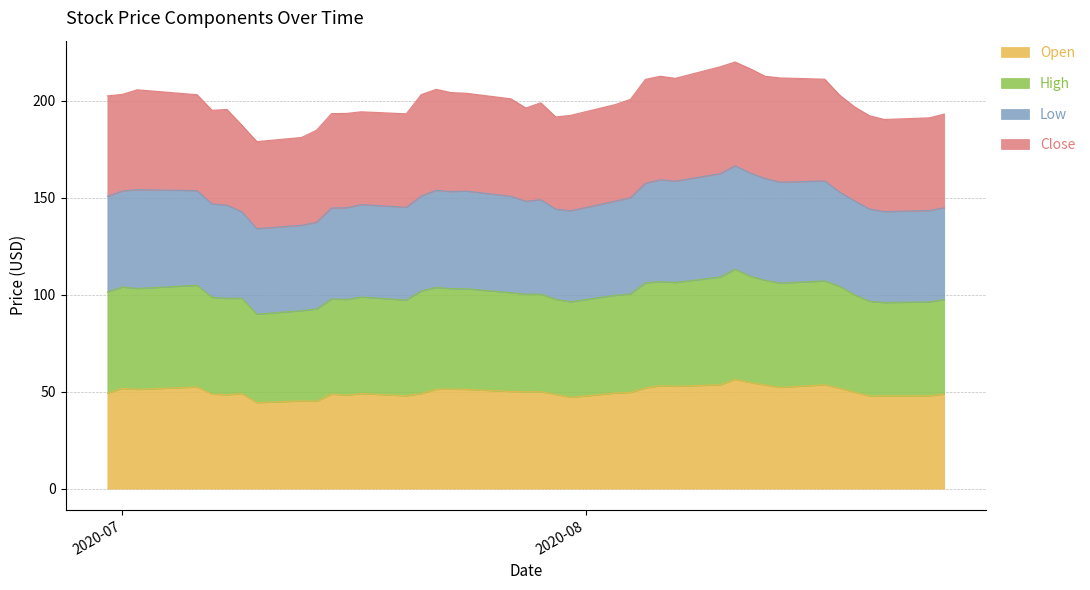

What is the minimum value for Open?

44.4